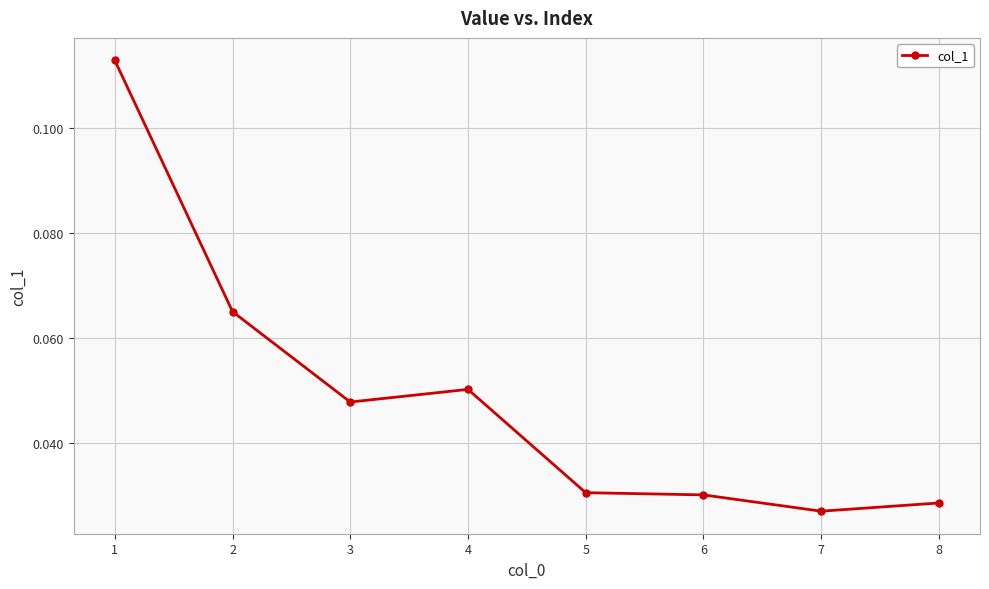

Between 5 and 3, which is larger?

3